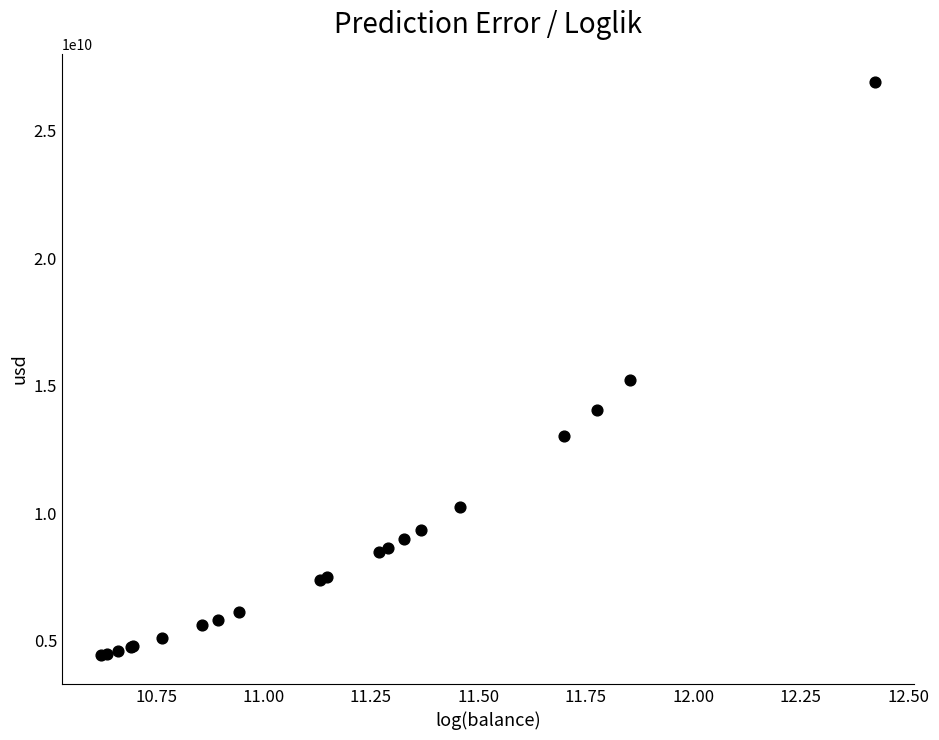

What Y value in the scatter plot is closest to 15658409767?

15202464510.2